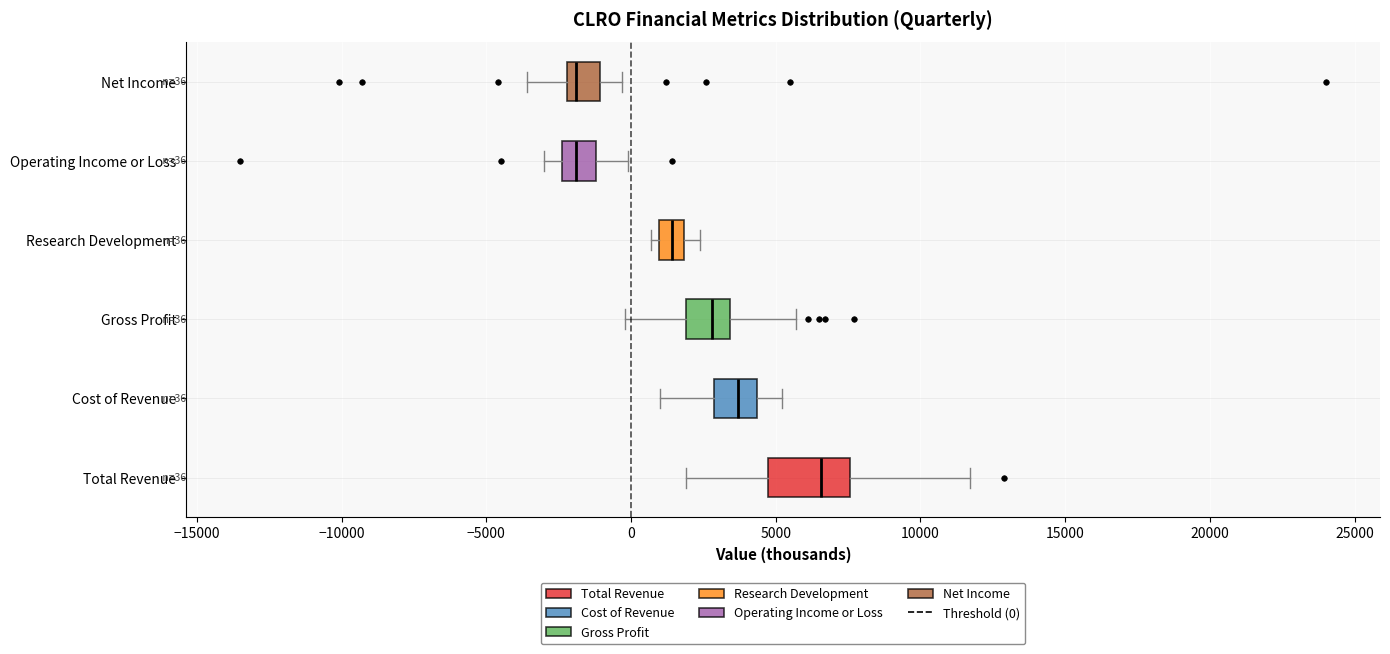

Which box is the widest, from its left edge to its right edge?

Total Revenue